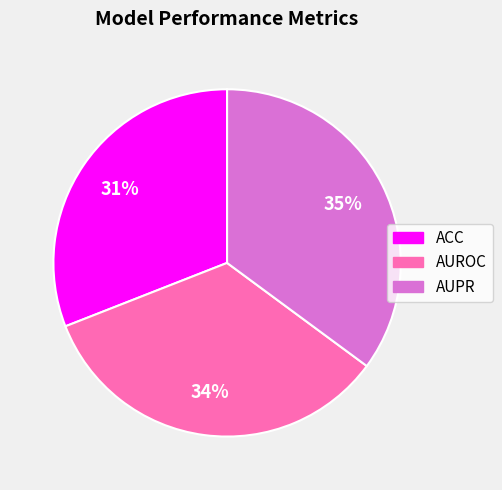

Does any single category account for the majority?

No